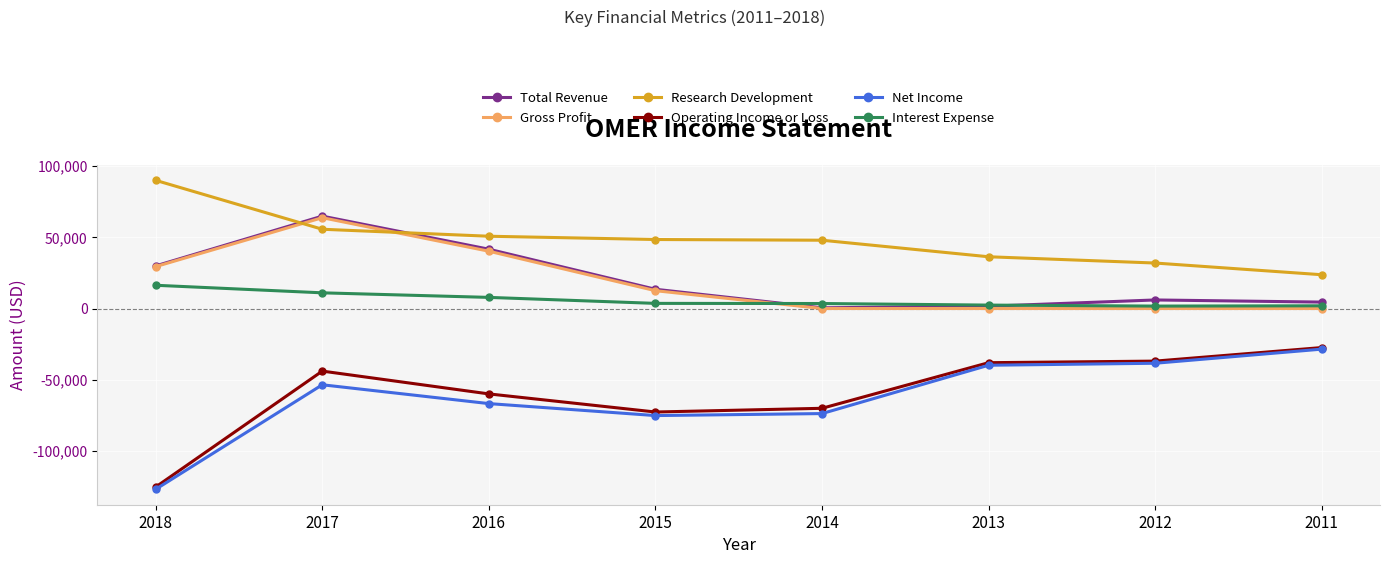

The value of Gross Profit at 2012 is 0. True or false?

True